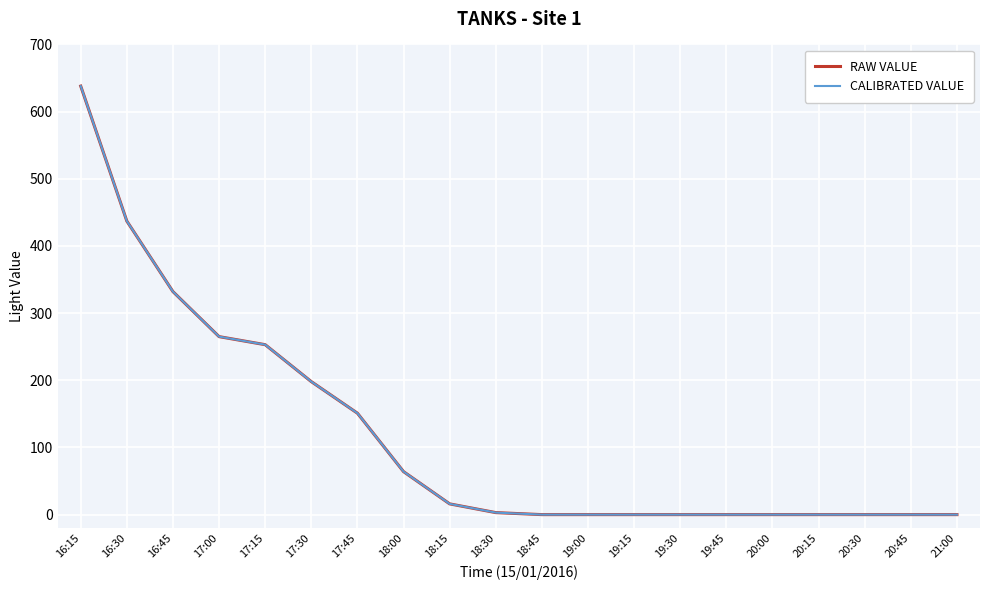

Is this an area chart (filled region under the line)?

No